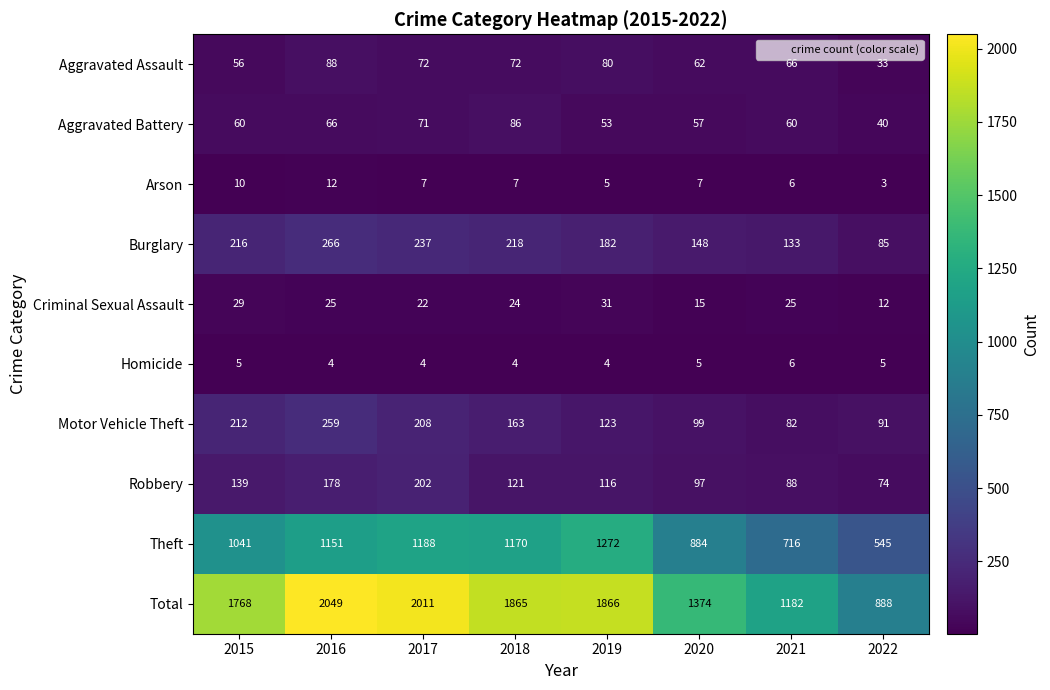

At which label is Motor Vehicle Theft closest to 170?

2018